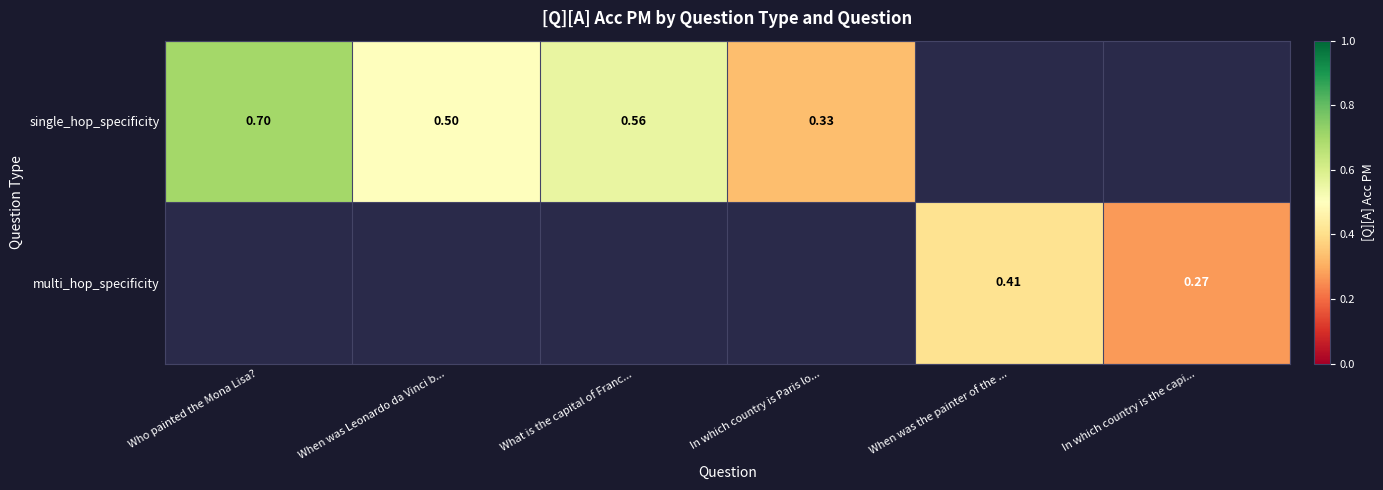

What is the greatest value displayed?

0.7